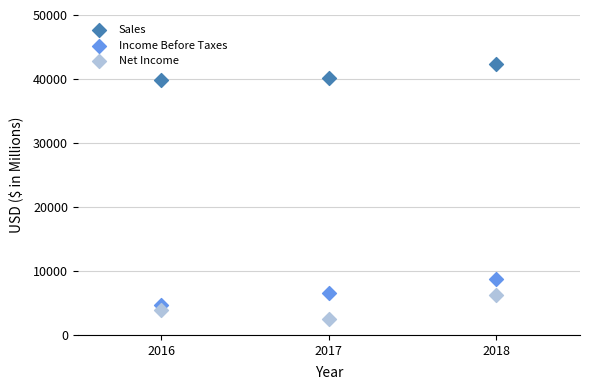

Which series reaches the minimum Y coordinate?

Net Income